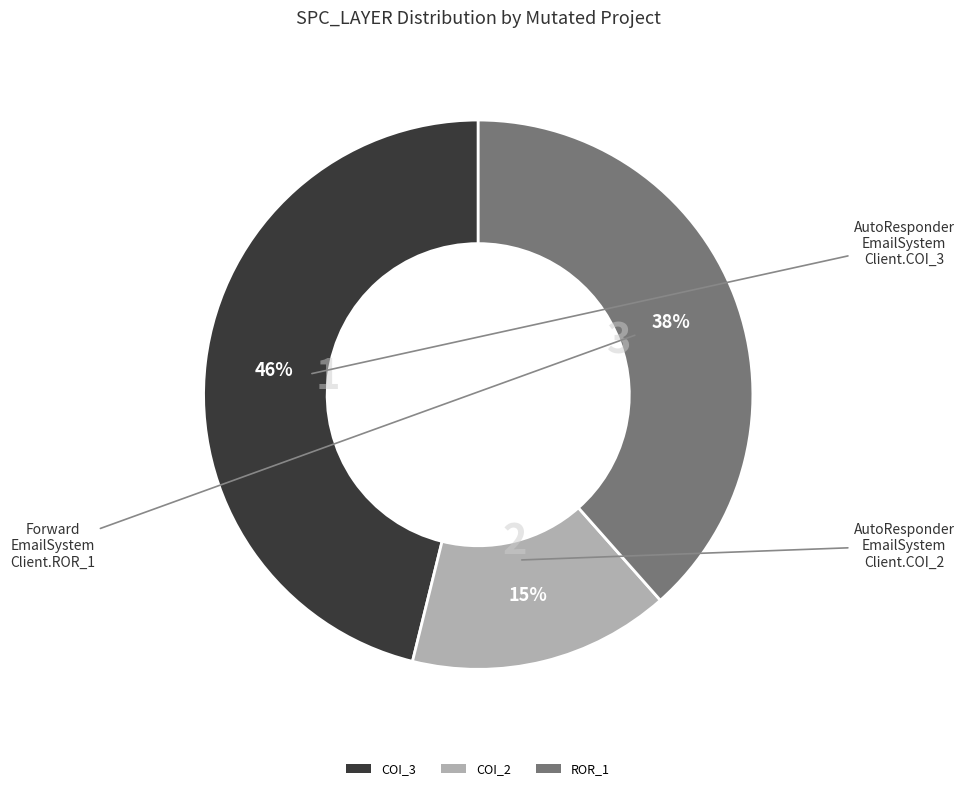

Is it true that COI_3 is 40% of the pie?

False